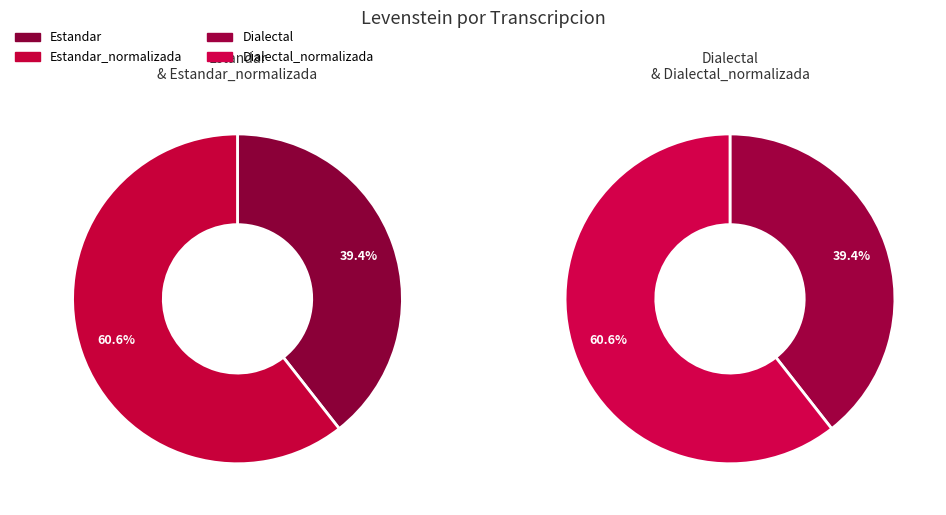

What is the ratio of the value at Estandar to the value at Dialectal_normalizada?

0.7